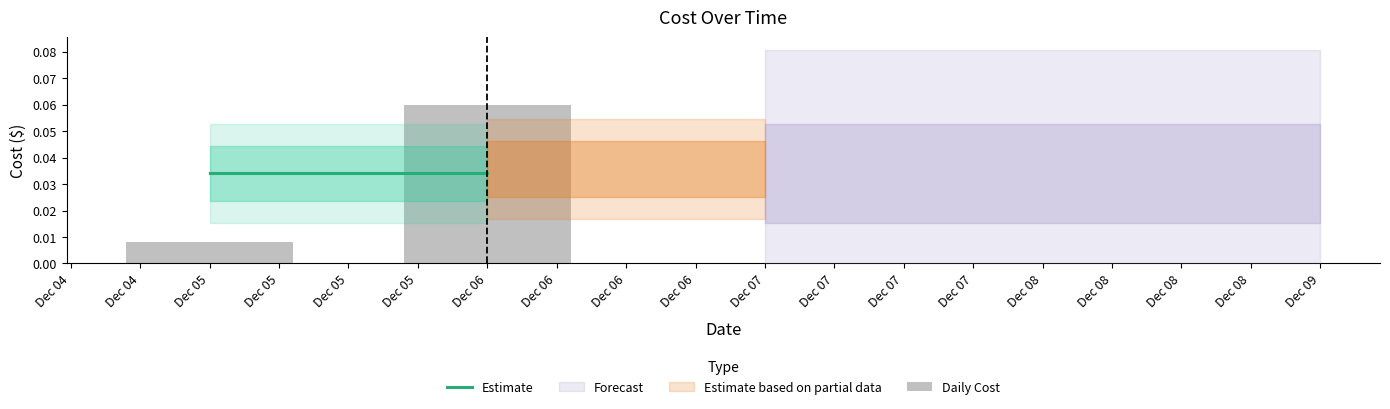

Rank the categories by value from lowest to highest.

Dec 05, Dec 06